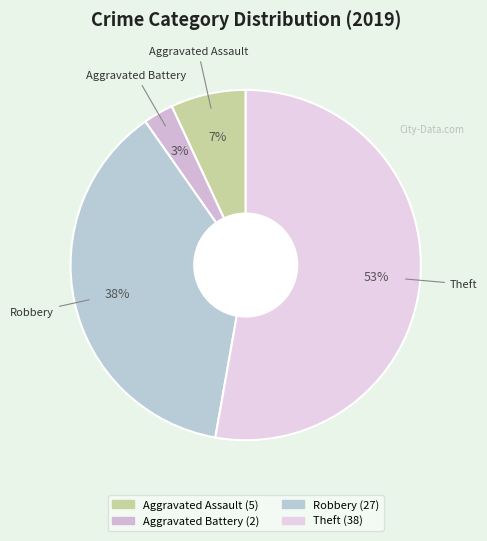

Is it true that Theft is 60% of the pie?

False